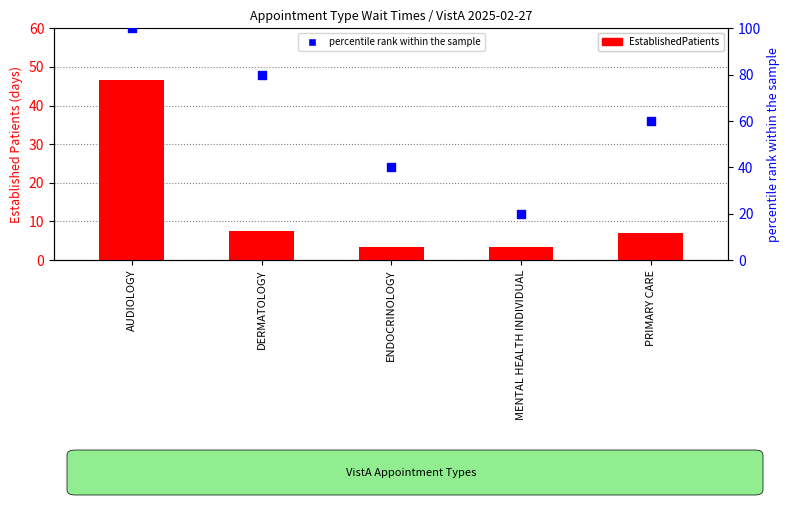

Is the value of percentile rank within the sample at DERMATOLOGY greater than the value of EstablishedPatients at ENDOCRINOLOGY?

Yes